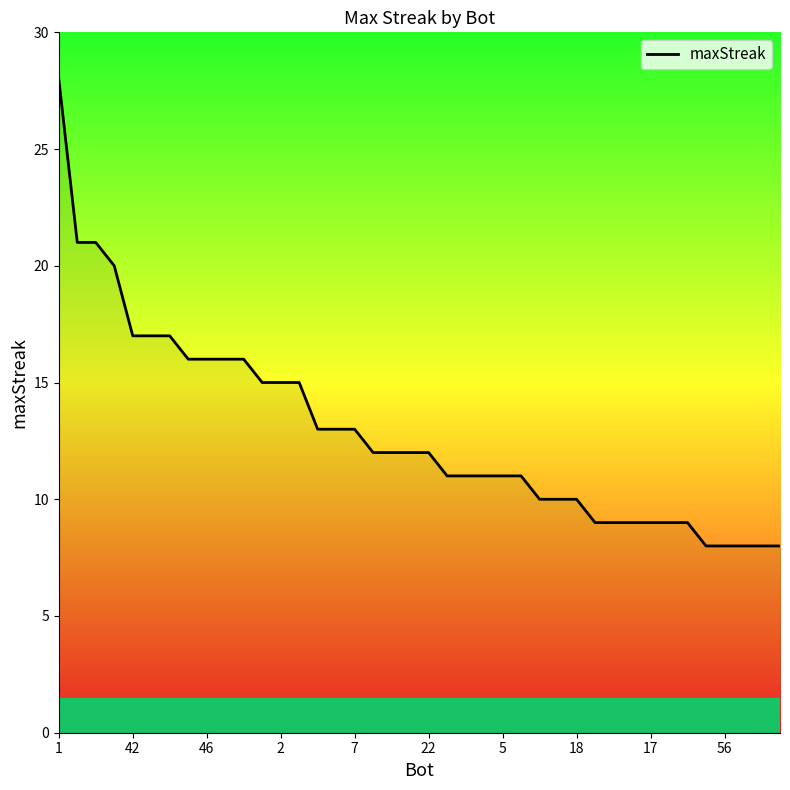

What is the greatest value displayed?

28